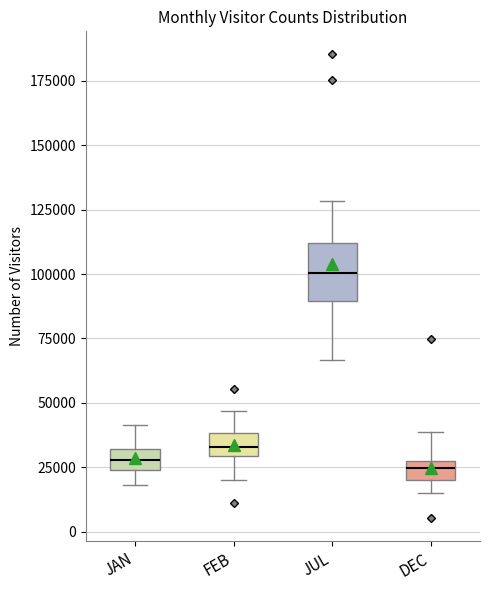

Which box is the tallest, from its lower edge to its upper edge?

JUL